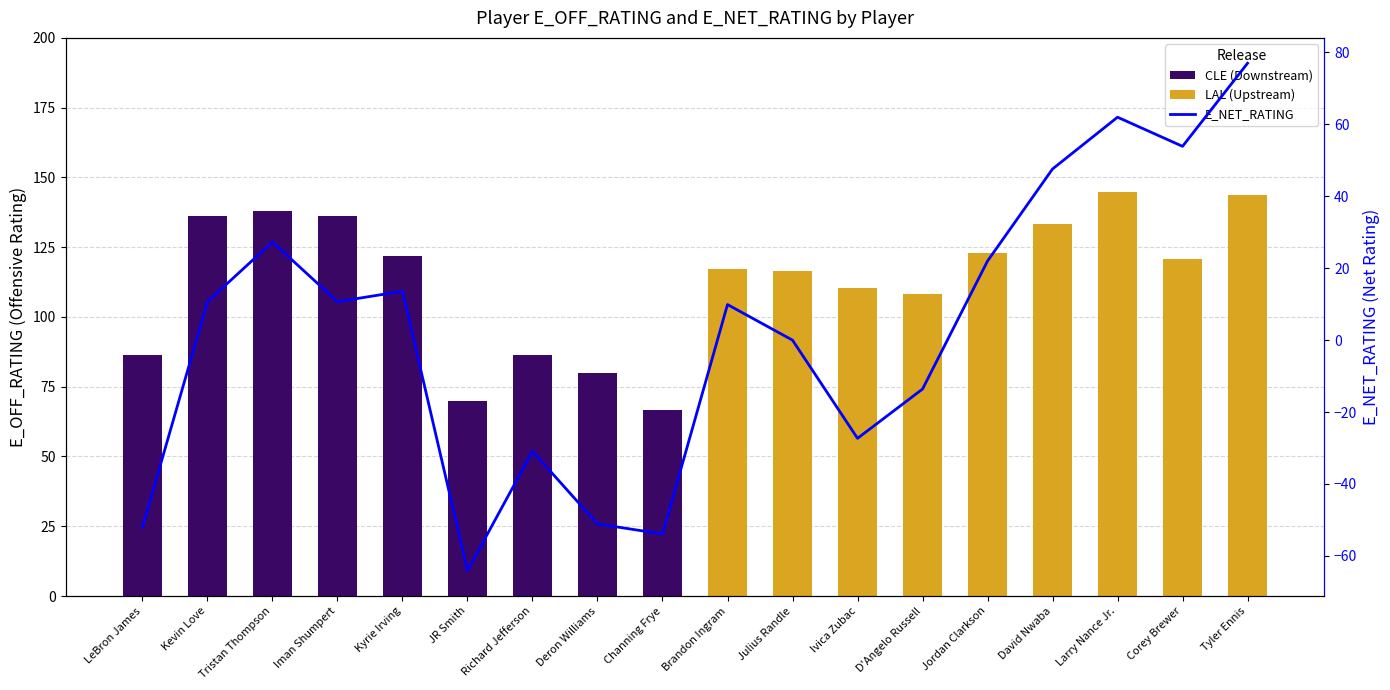

Approximately how many times larger is the value at Kevin Love compared to Brandon Ingram?

1.1